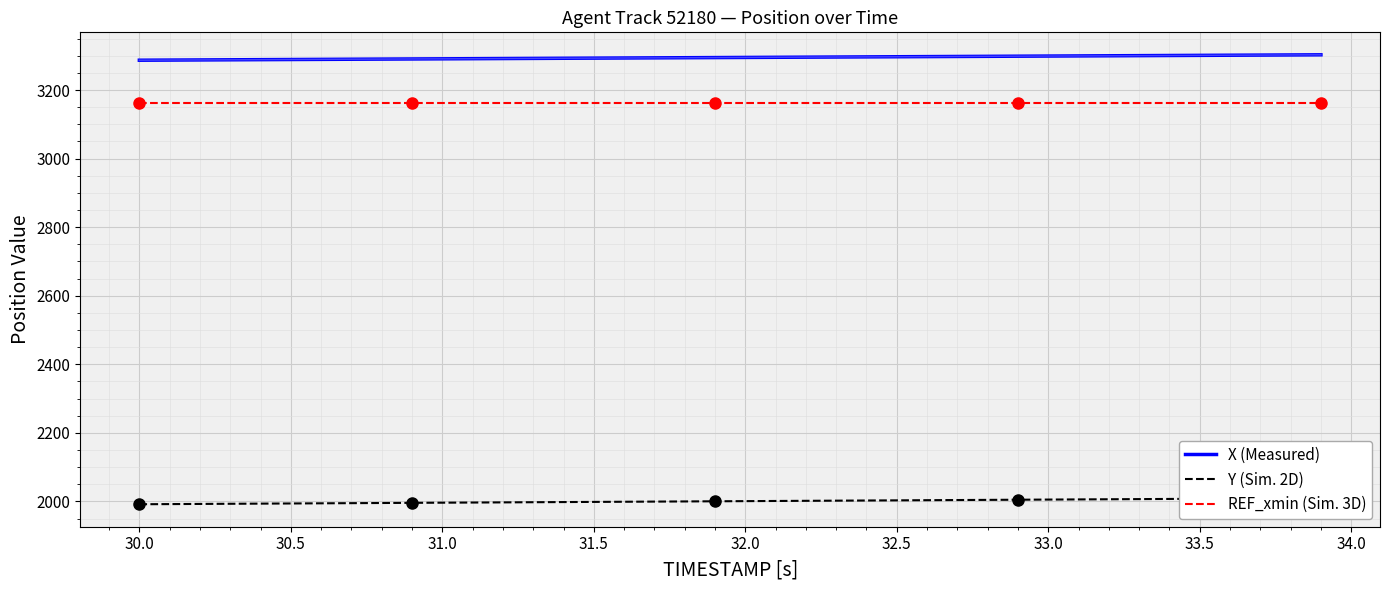

True or false: Y (Sim. 2D) and X (Measured) intersect in this chart.

False